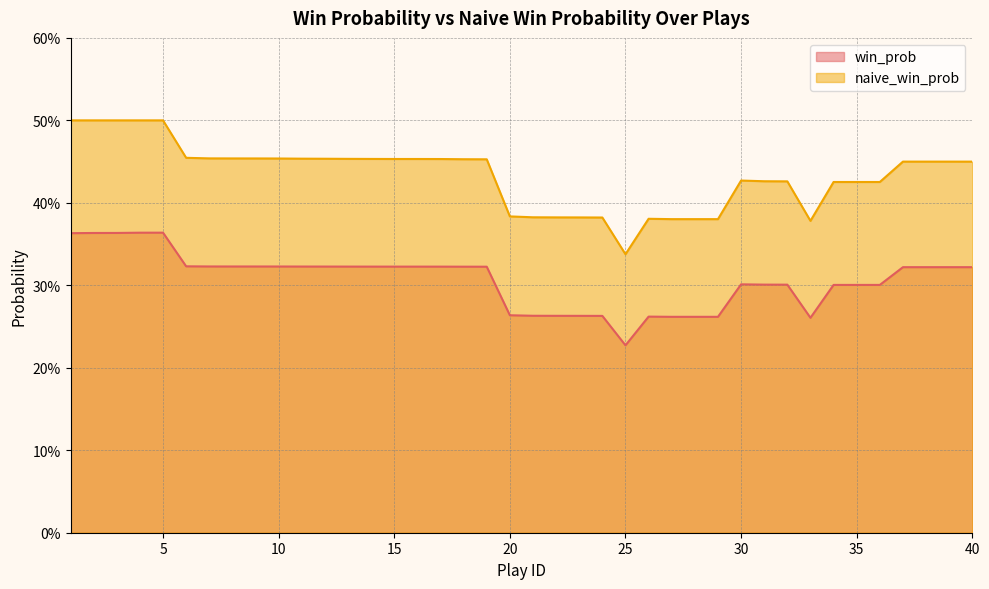

What is the value of the win_prob point at the 1st from the left?

0.4